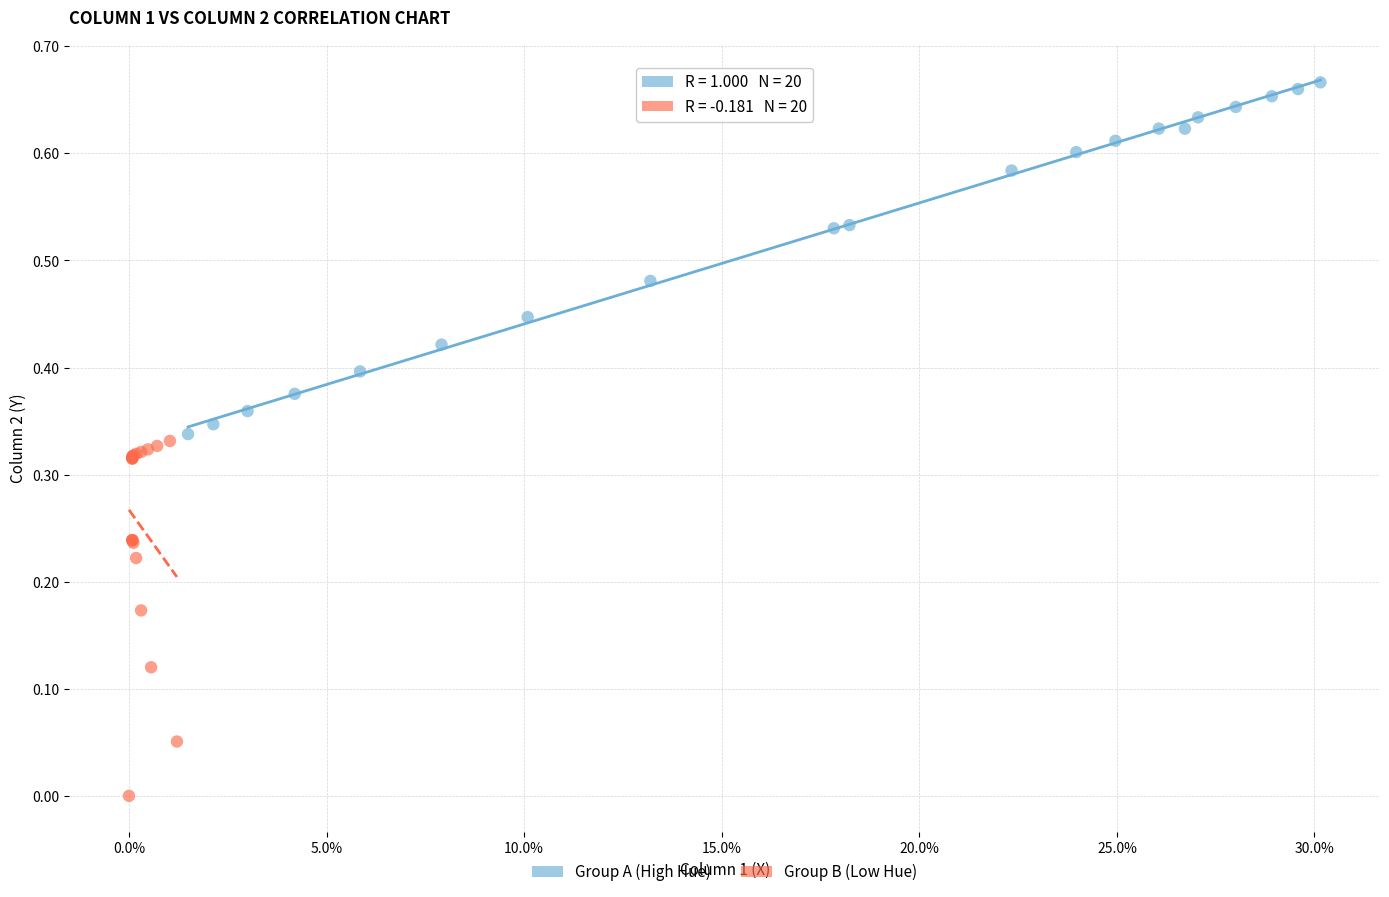

Which series reaches the minimum Y coordinate?

Group B (Low Hue)